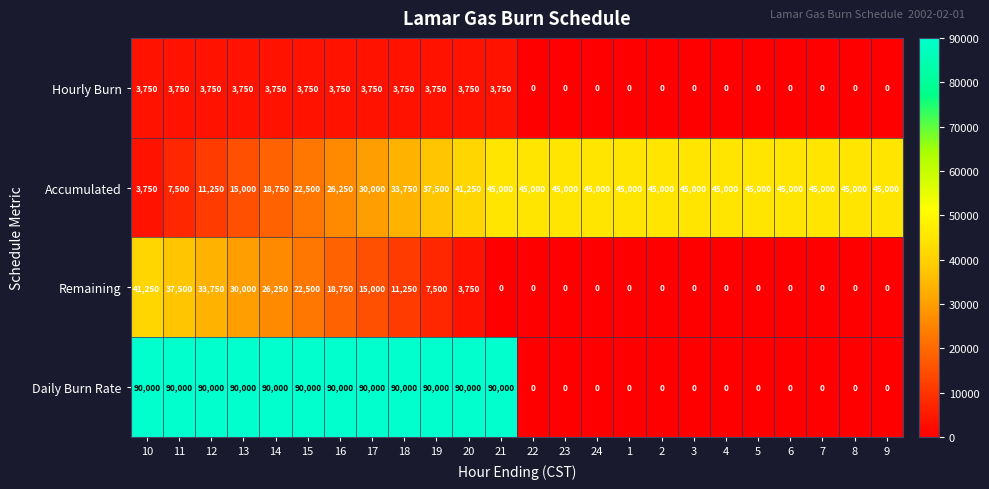

The value of Accumulated at 19 is 56467. True or false?

False